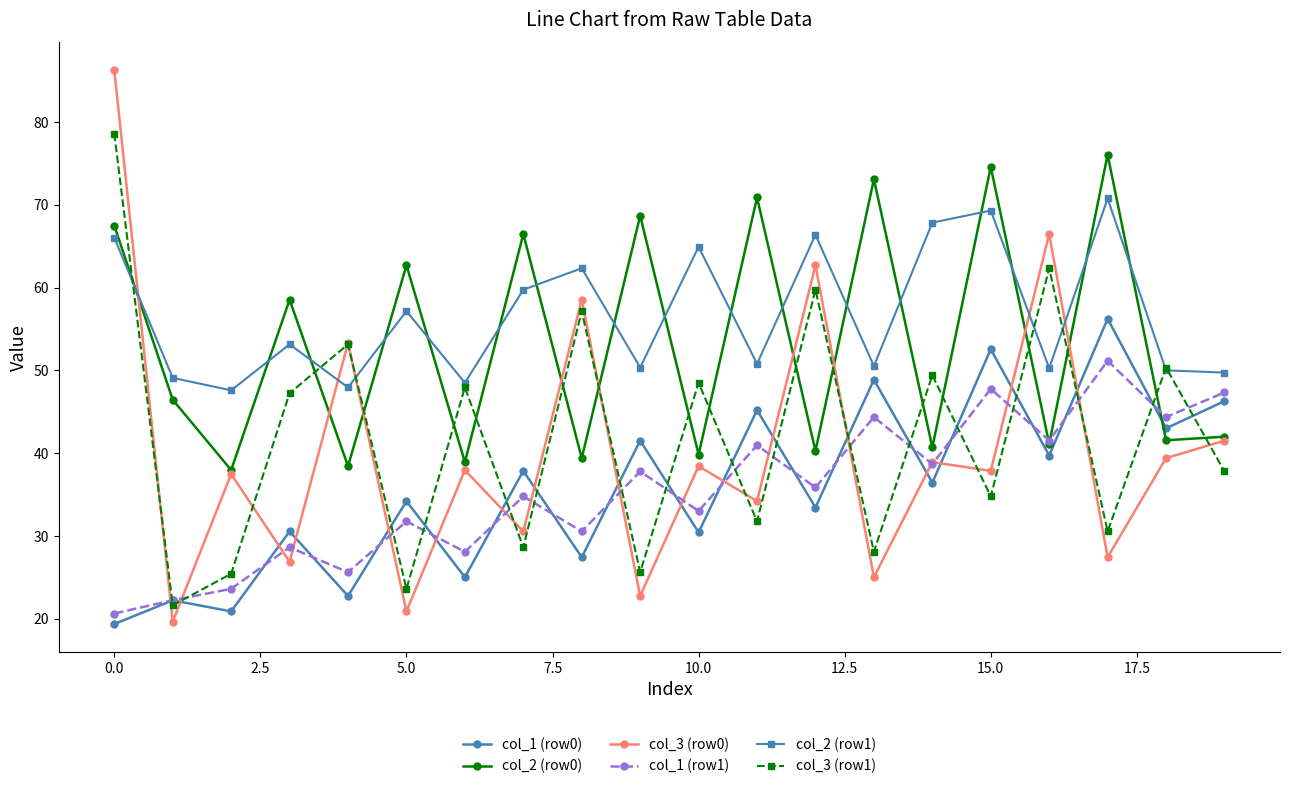

True or false: col_1 (row1) and col_2 (row1) cross at least once.

False